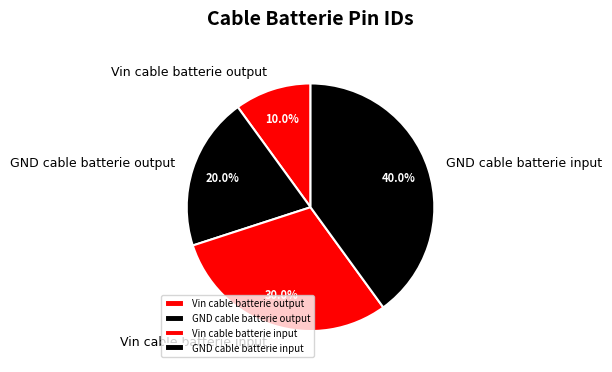

To the nearest percent, what portion does Vin cable batterie input represent?

30%